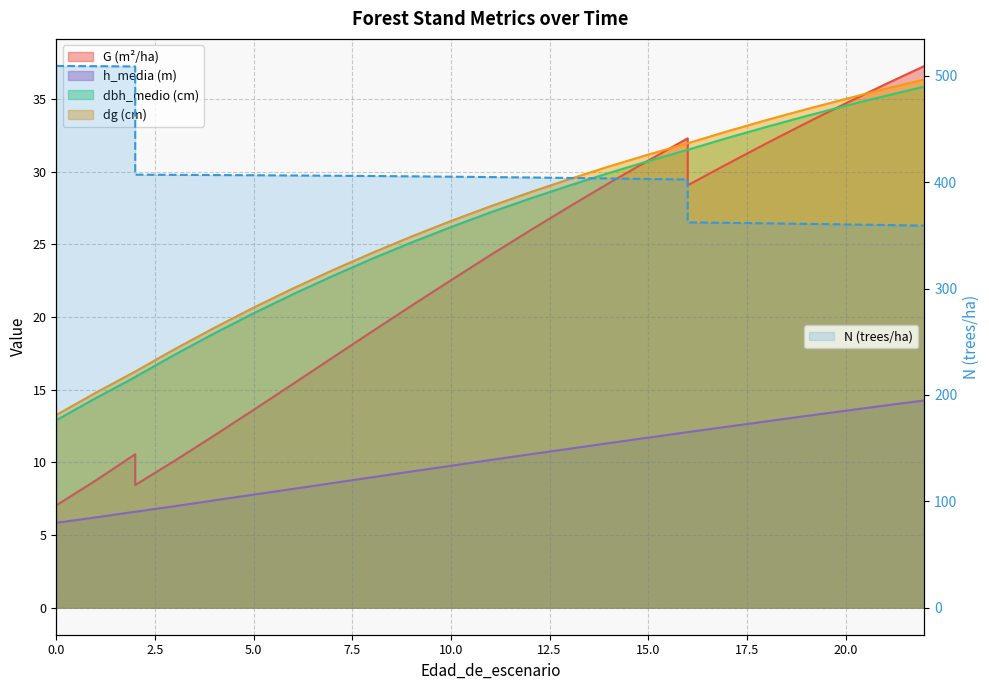

What is the sum of all h_media values?

333.0